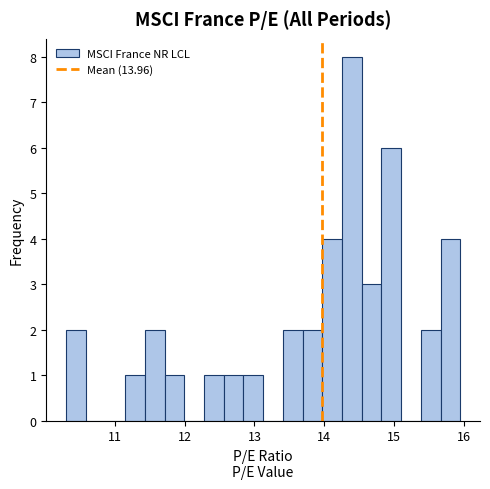

Around what value on the x-axis is the tallest bar? Give the approximate position of its centre, as read against the axis.

14.4